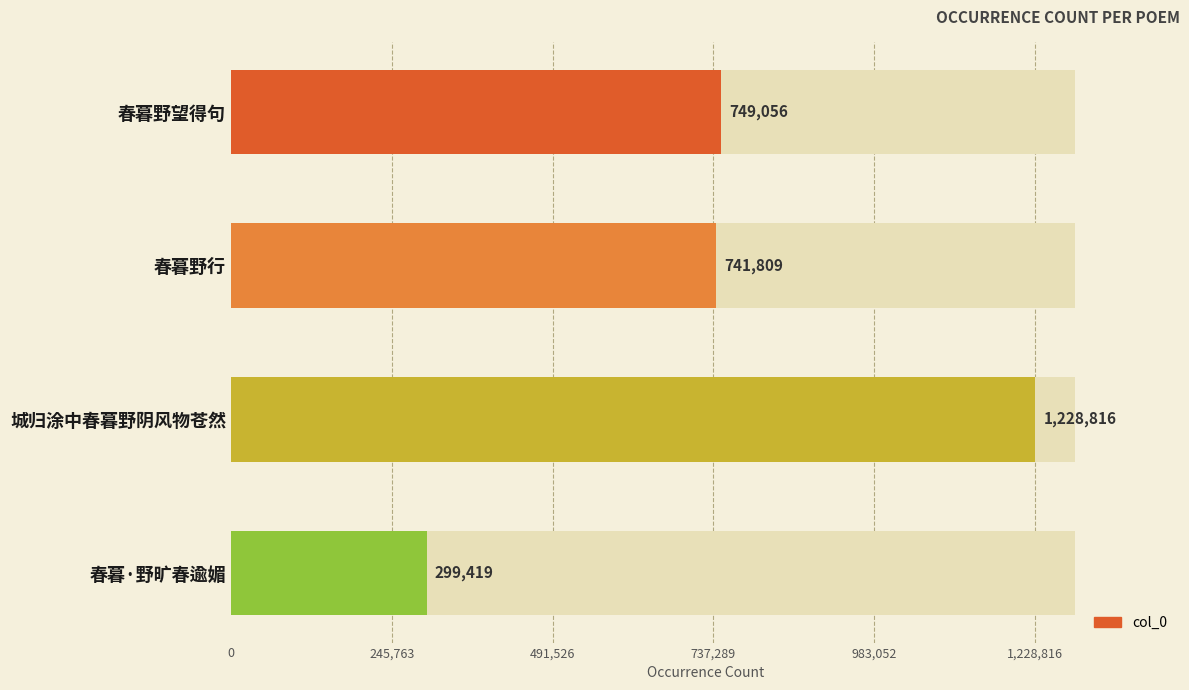

Are the bars horizontal?

Yes